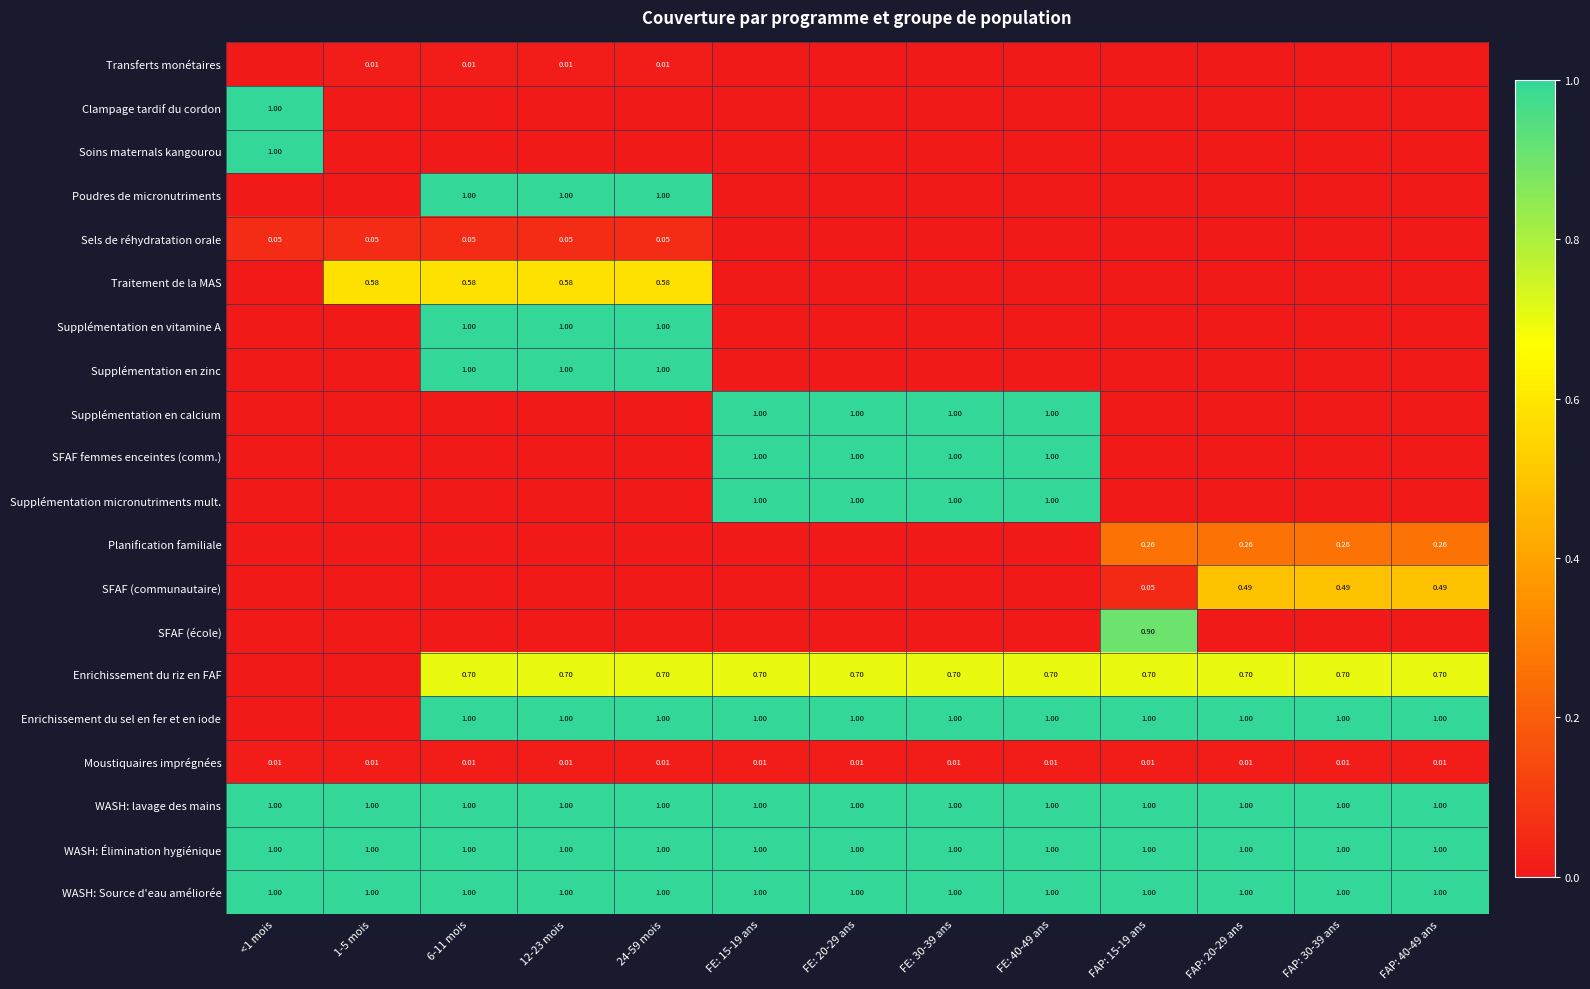

What is the difference between the Supplémentation en zinc values at 24-59 mois and <1 mois?

1.0